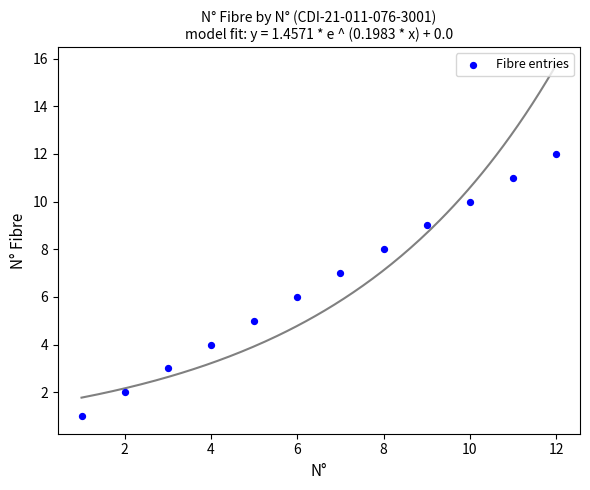

What is the range of Y values (max minus min)?

11